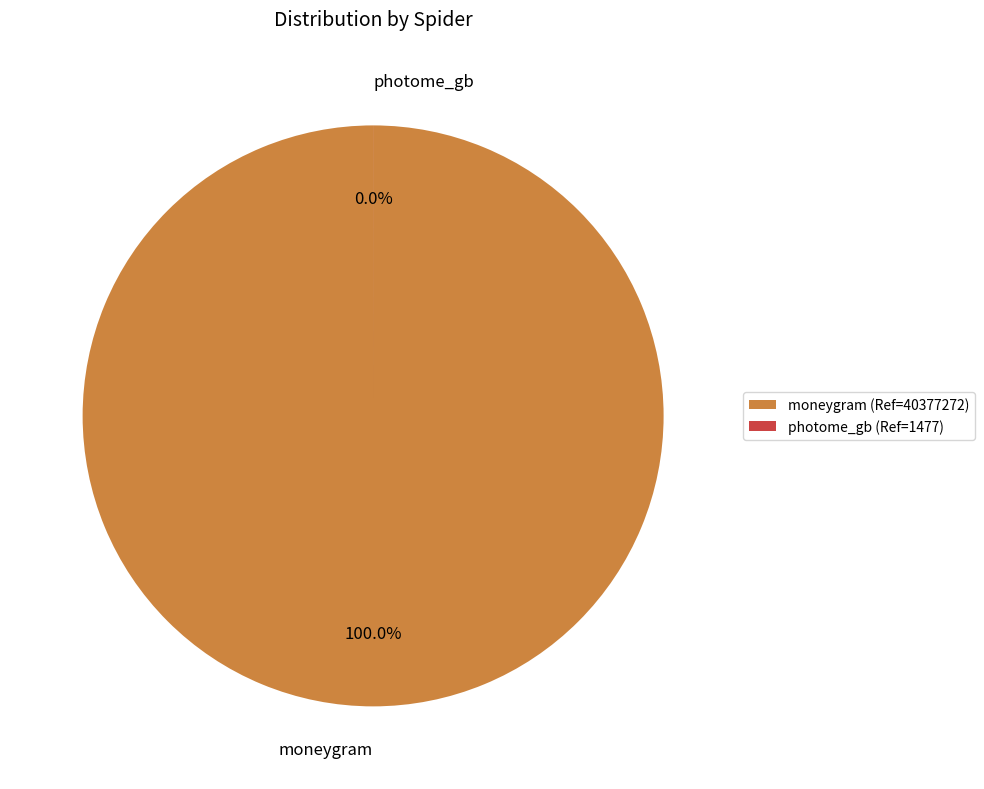

What percentage do photome_gb and moneygram together represent?

100.0%